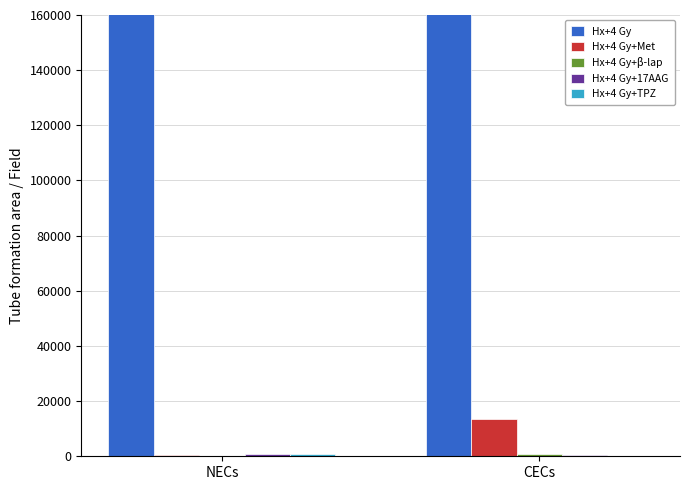

Between CECs and NECs, which is larger?

CECs